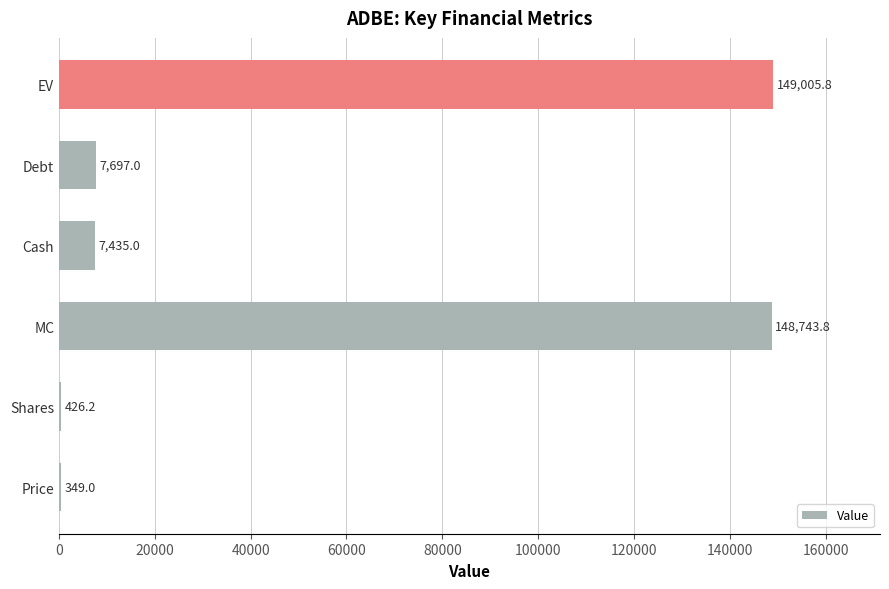

Does the chart contain stacked bars?

No